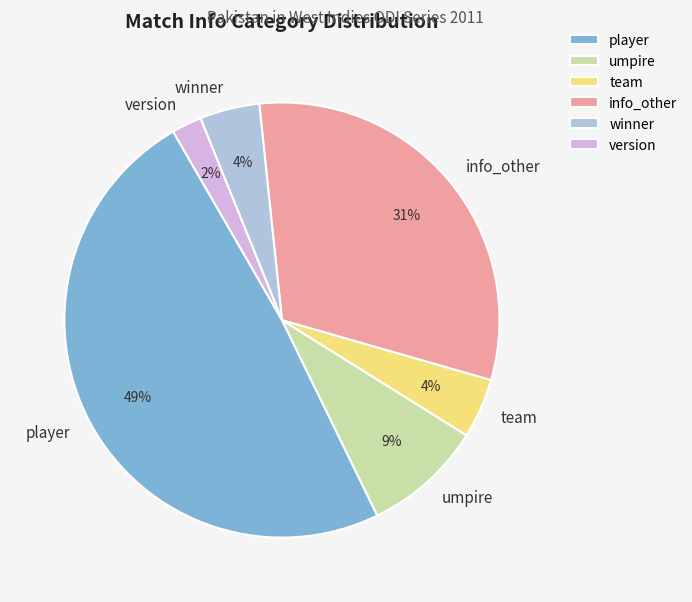

Is the sum of umpire and team greater than half?

No